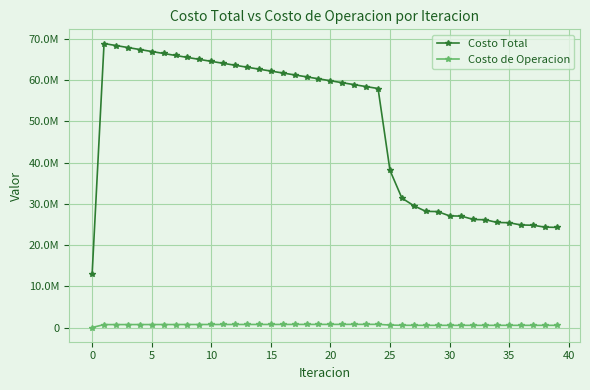

Is this an area chart (filled region under the line)?

No